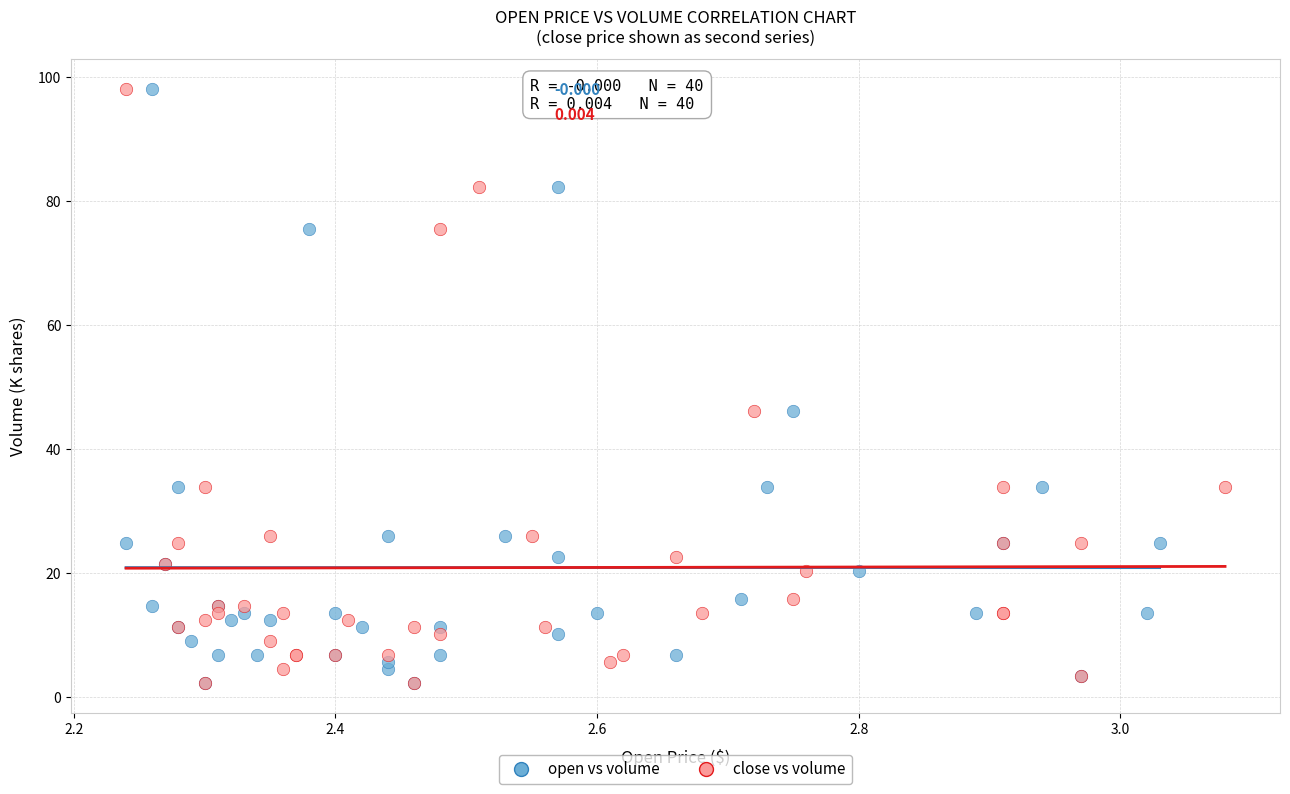

What are all the series names shown in the legend?

open vs volume, close vs volume